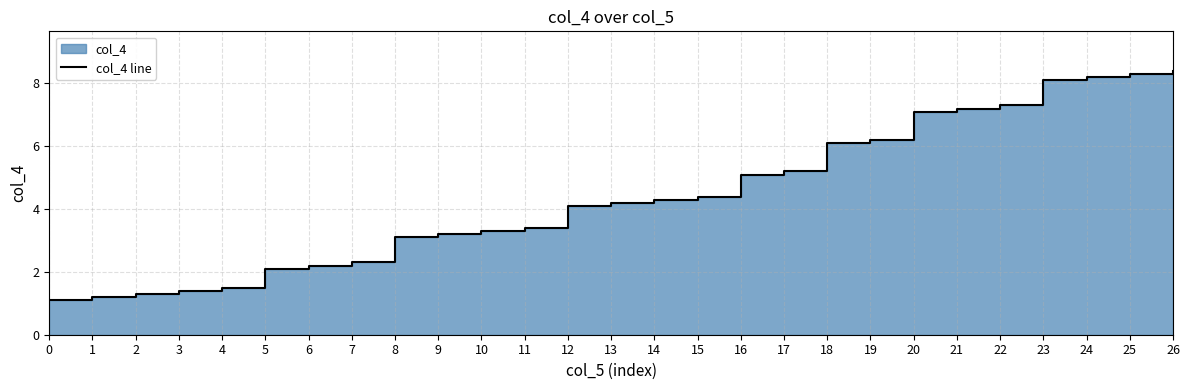

How many values exceed 4?

15